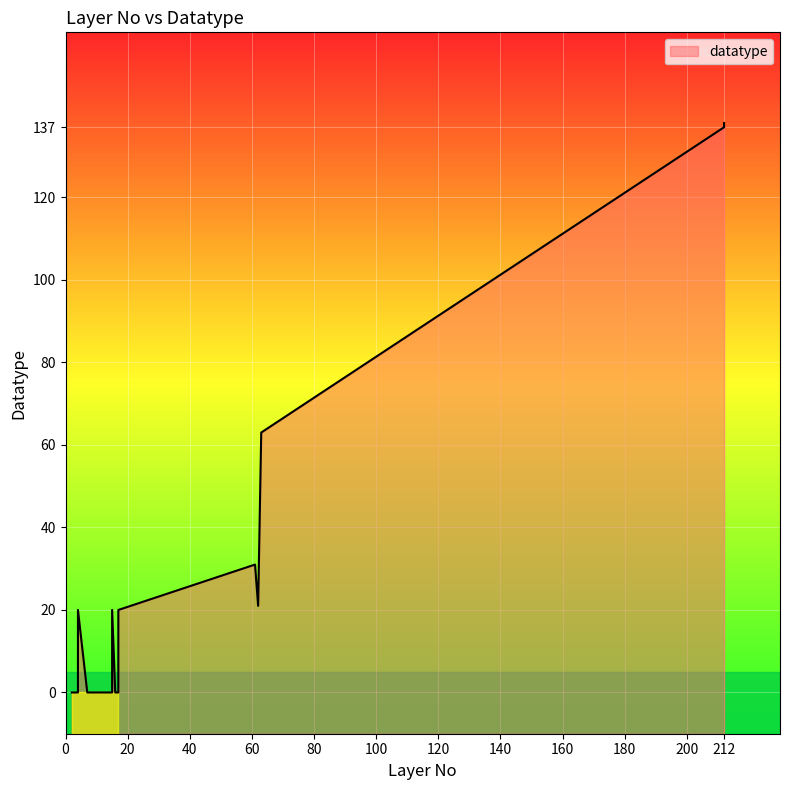

Which has a higher value, 14 or 63?

63